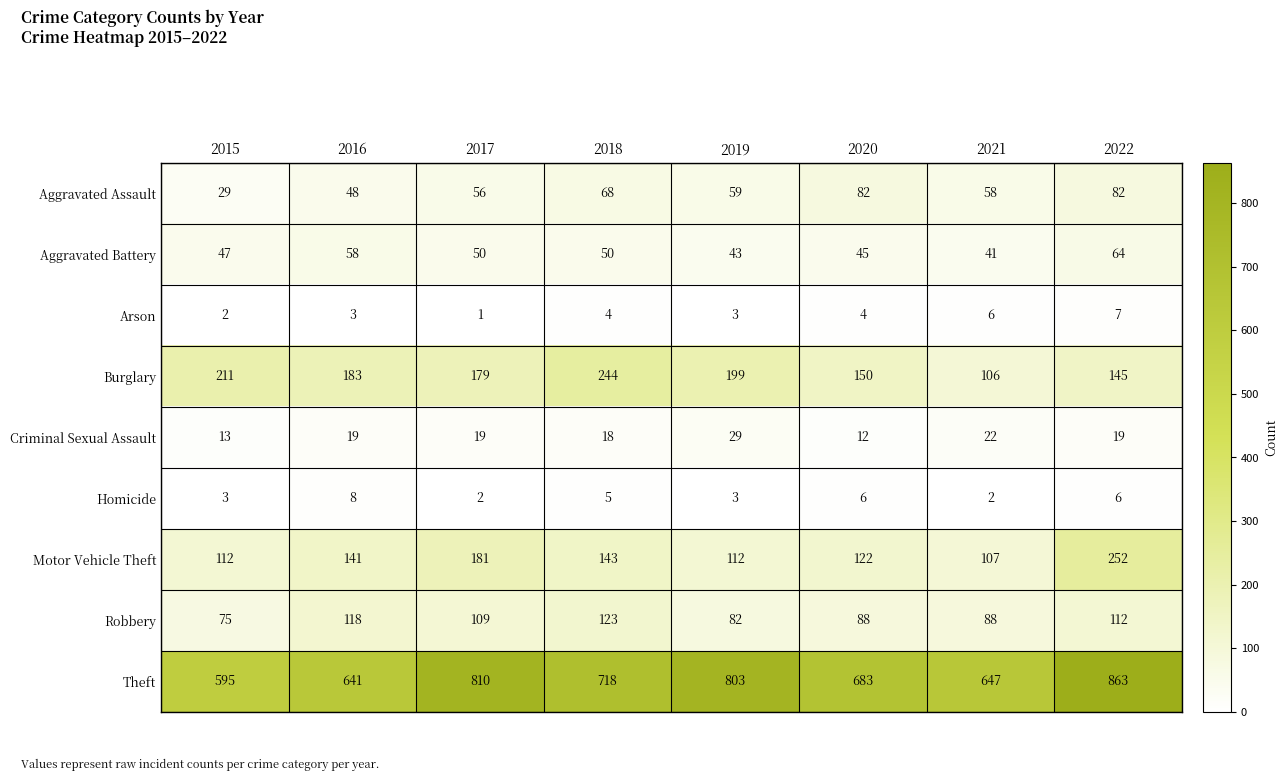

At how many categories does at least one series exceed 3?

8